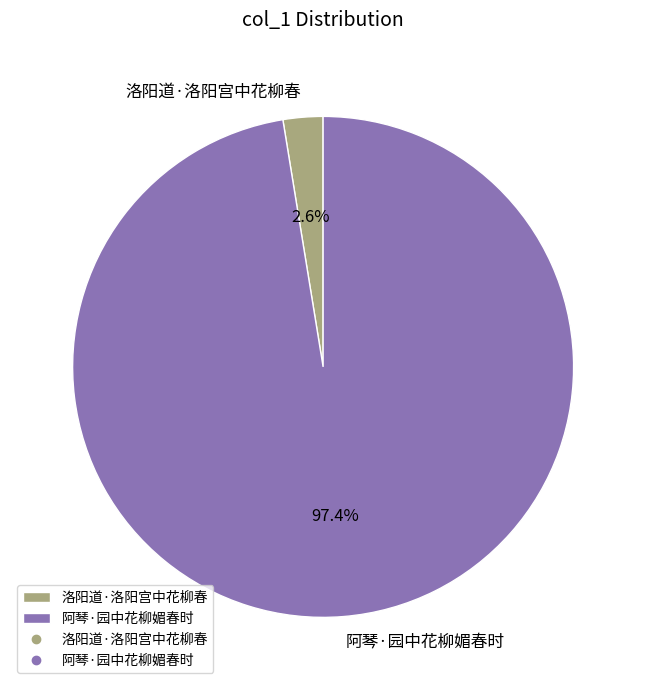

Rank the categories by value from lowest to highest.

洛阳道·洛阳宫中花柳春, 阿琴·园中花柳媚春时